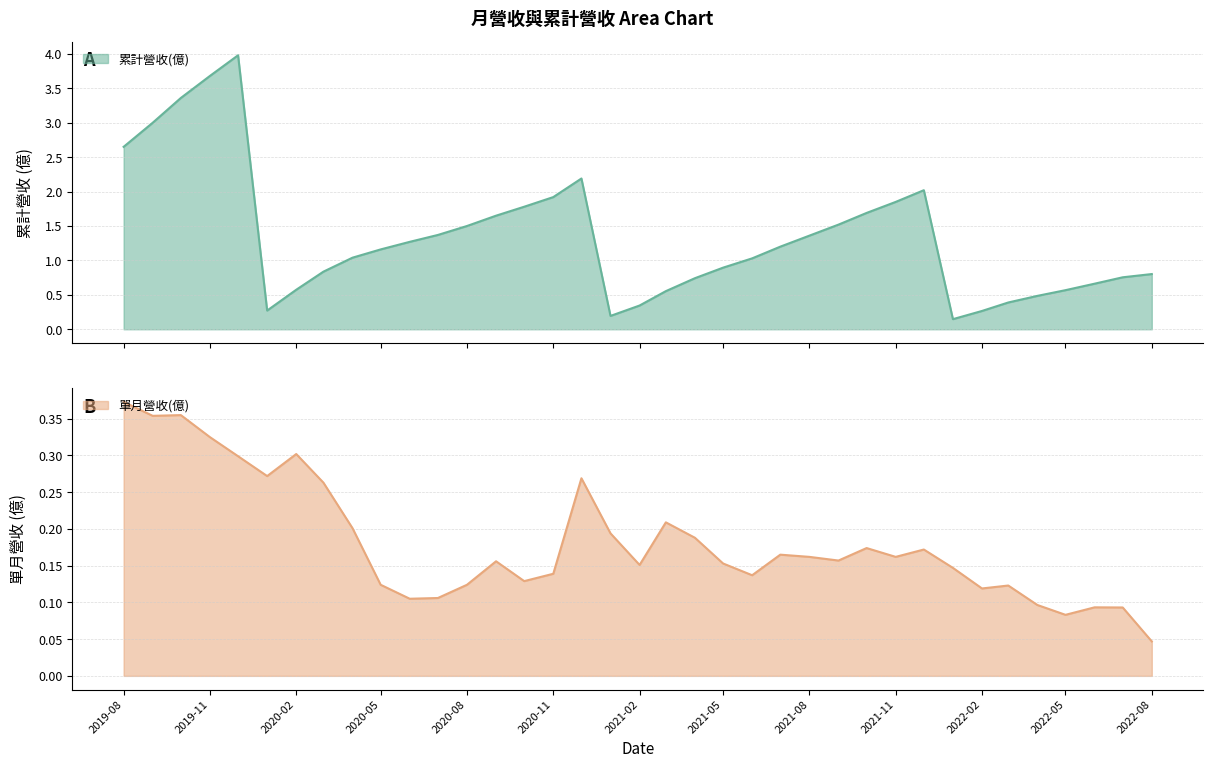

What is the maximum value for 累計營收(億)?

4.0